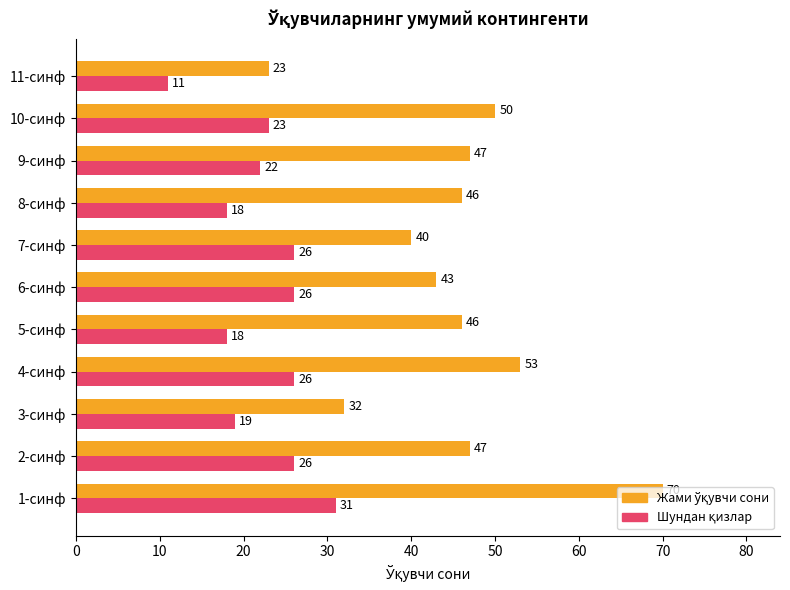

What is the maximum value shown in the chart?

70